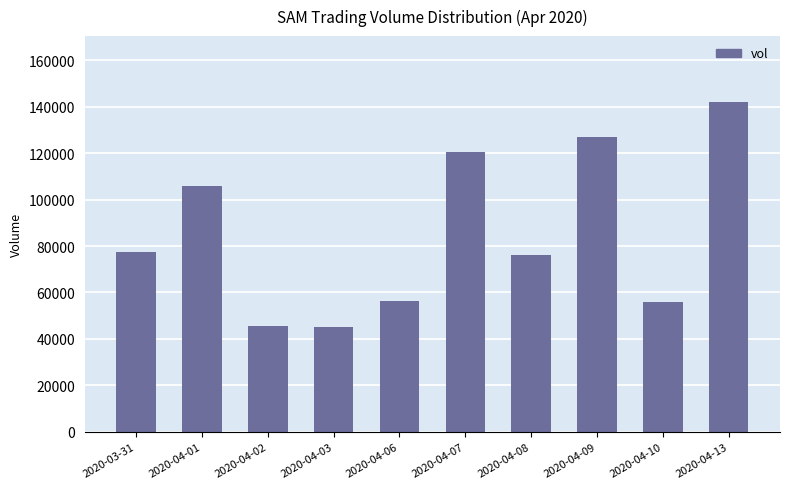

Does the chart contain stacked bars?

No